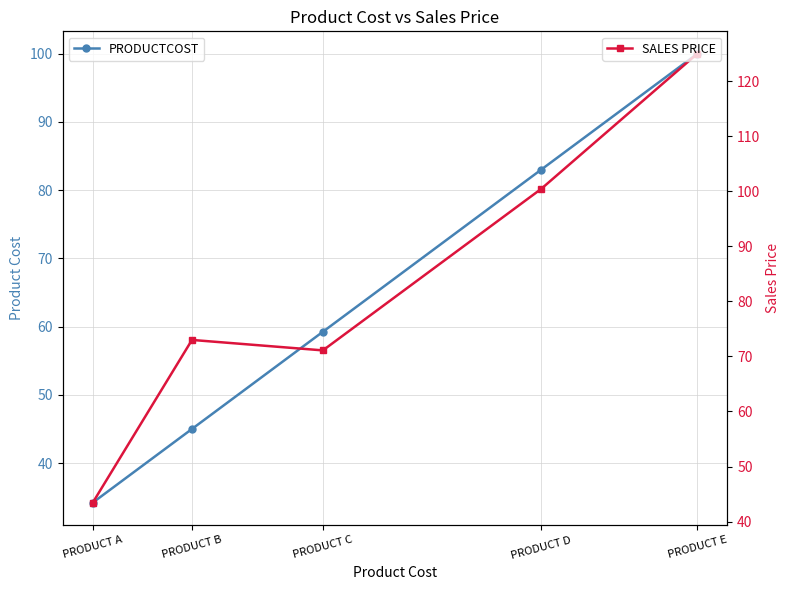

What is the approximate value of SALES PRICE at PRODUCT B?

73.0